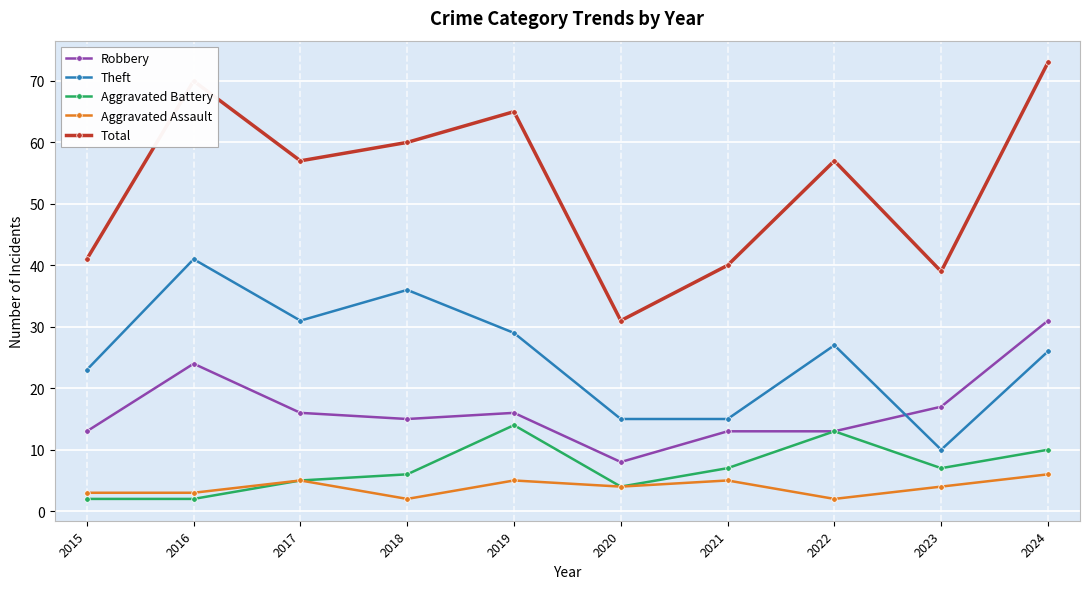

What is the value of the Aggravated Assault point at the 6th from the left?

4